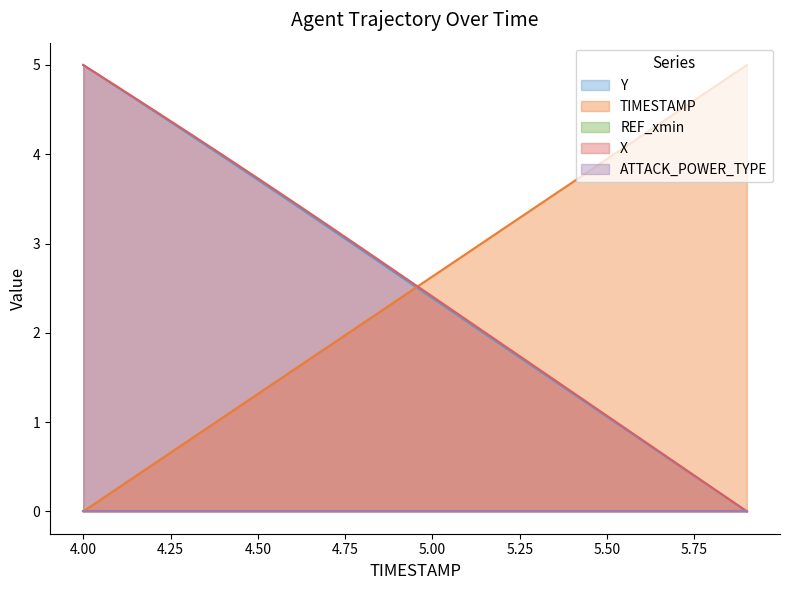

The X series shows 4.0 at 4.4. True or false?

True